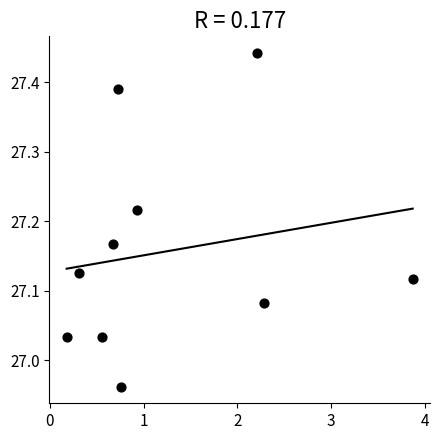

What is the range of X values (max minus min)?

3.7